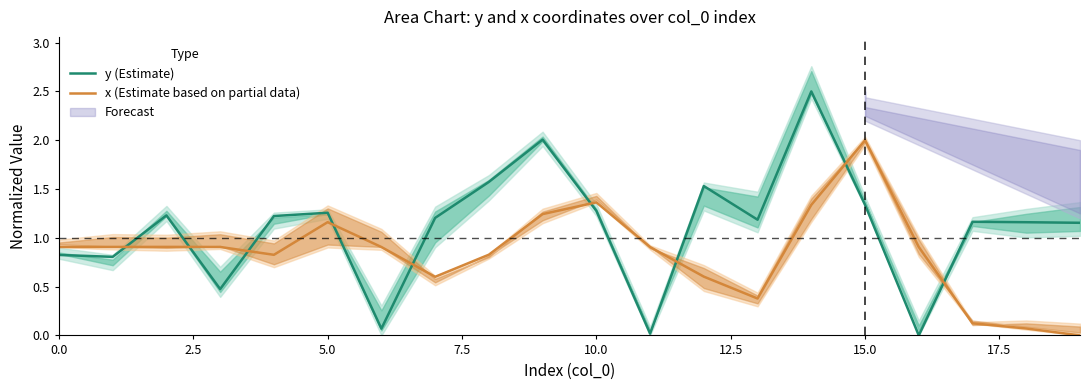

What is the label of the 7th point from the right?

13